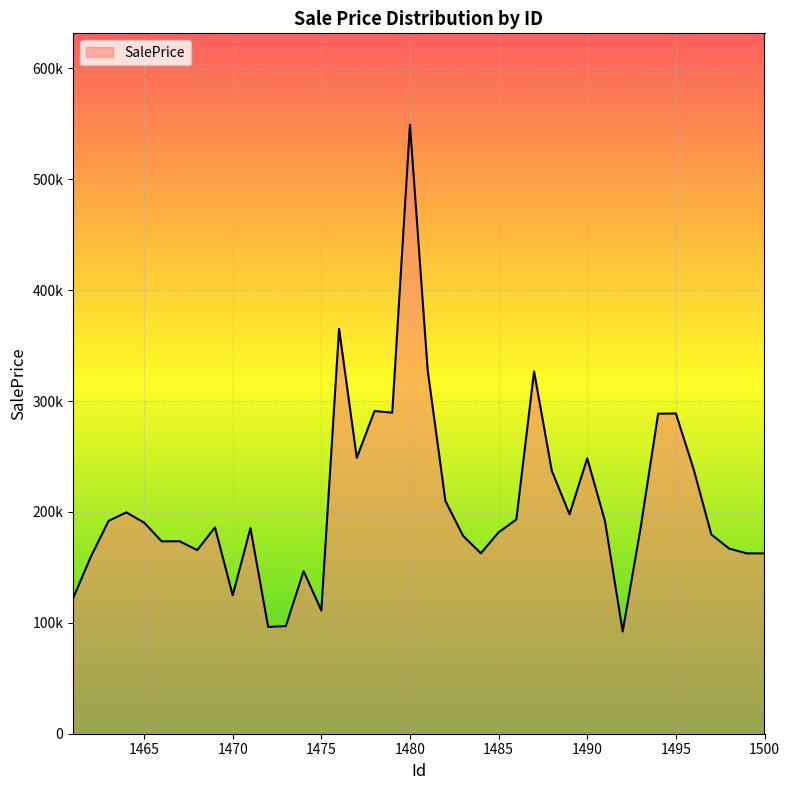

Which label corresponds to the largest value in the chart?

1480